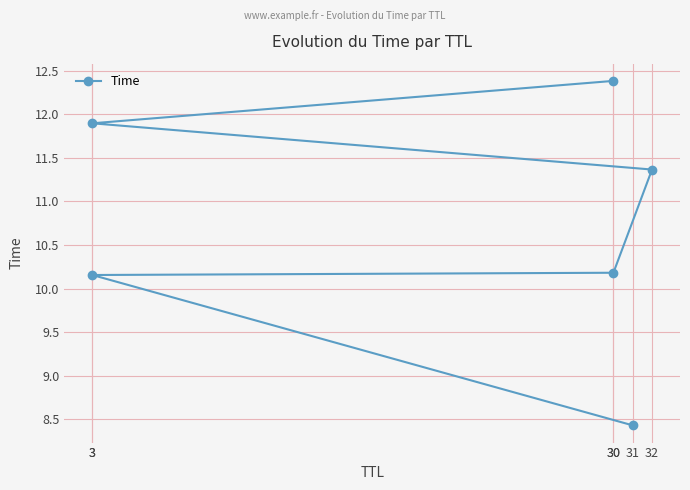

Where is the data nearest to the value 10?

3